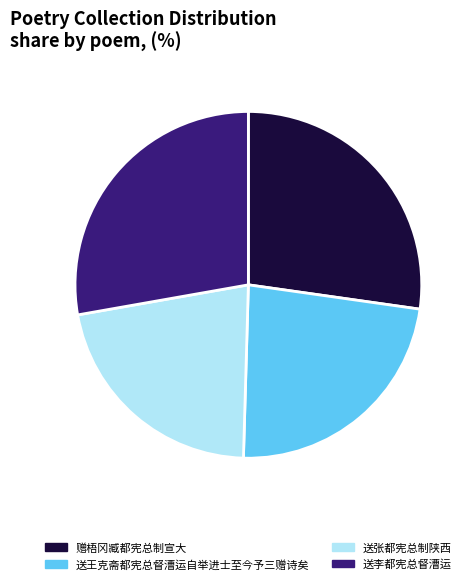

What is the largest slice in the pie chart?

送李都宪总督漕运